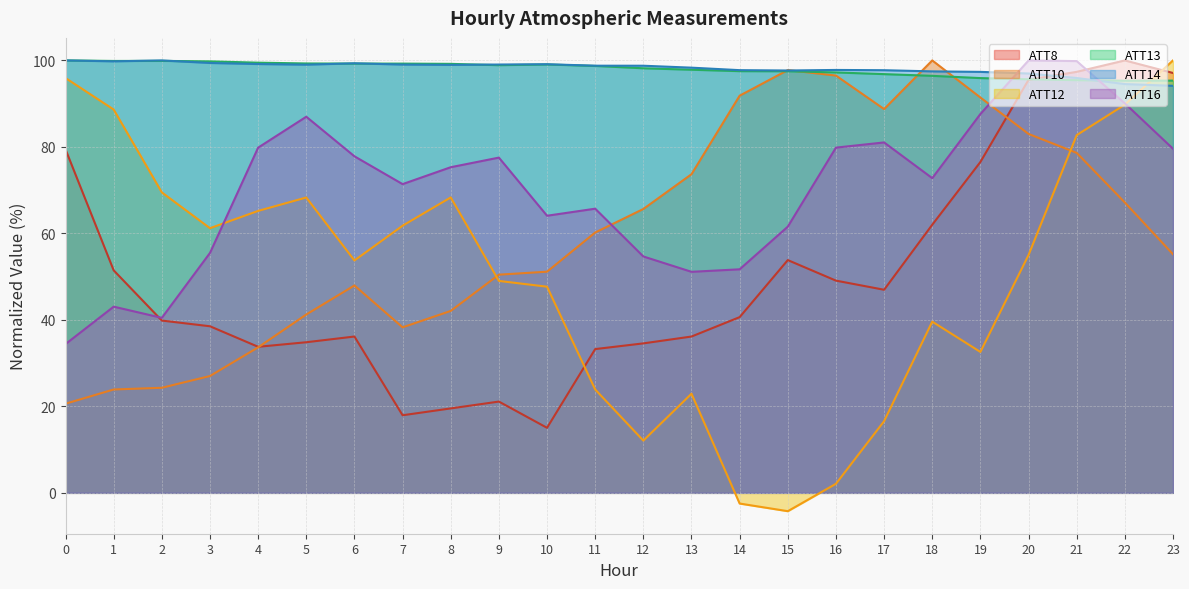

What is the value of the ATT8 point at the 24th from the left?

97.1